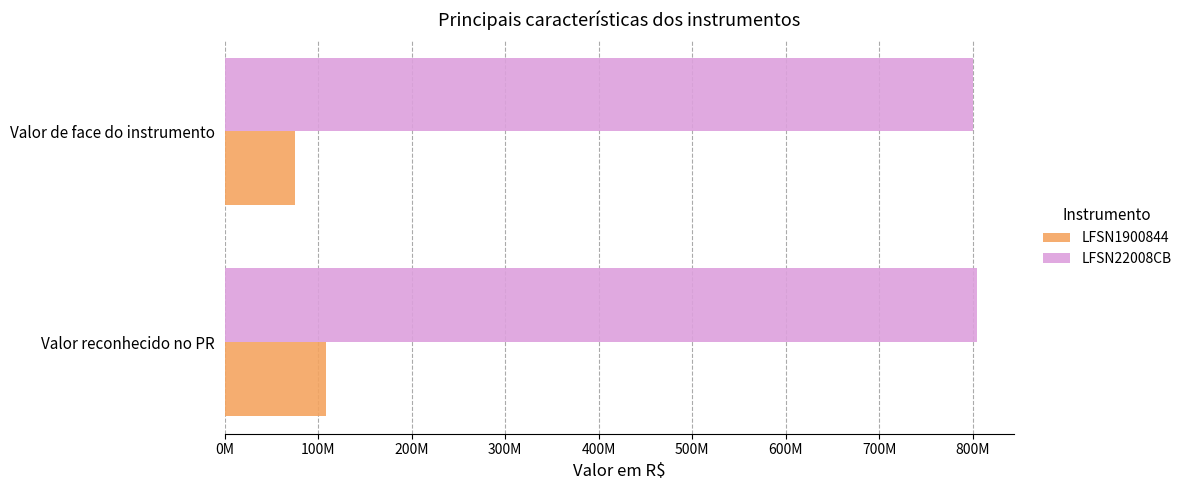

What are all the series names shown in the legend?

LFSN1900844, LFSN22008CB